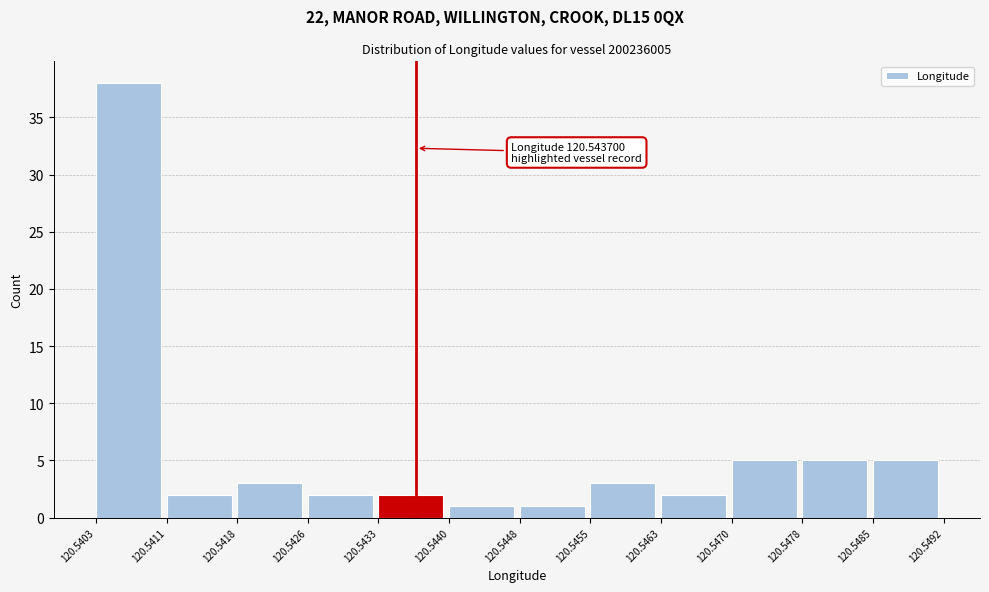

Over which range of the x-axis is the bar tallest?

120.5403 to 120.5411